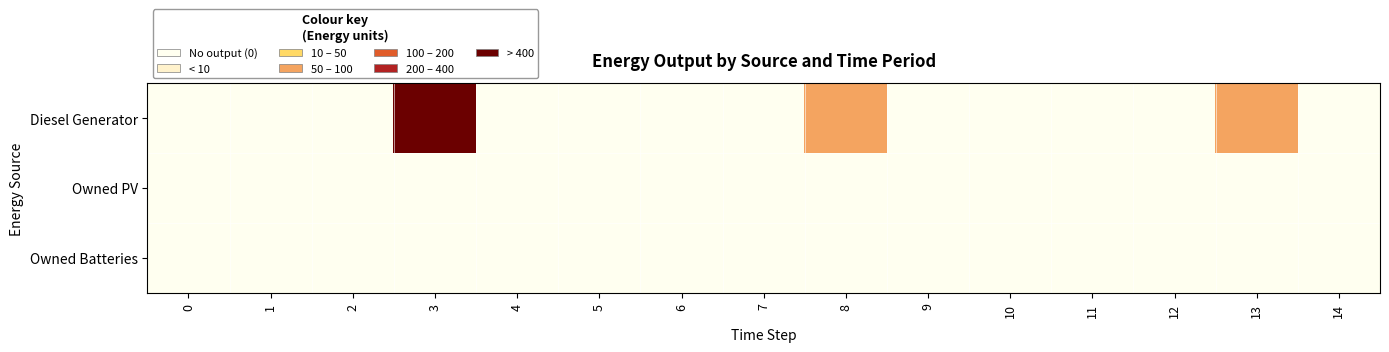

At how many categories does at least one series exceed 320?

1